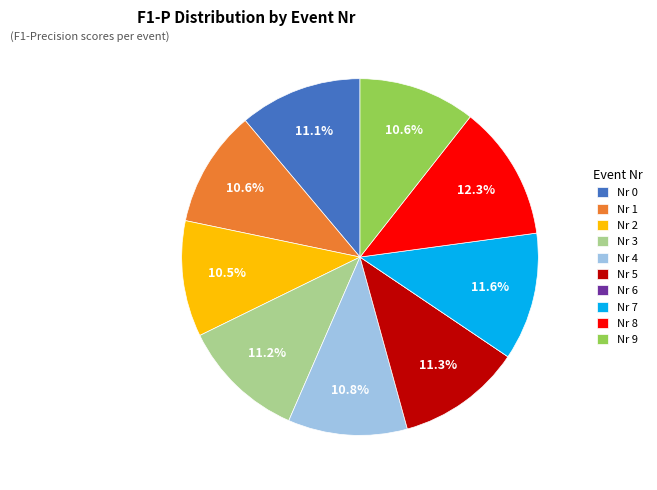

Does Nr 2 represent more than half of the total?

No